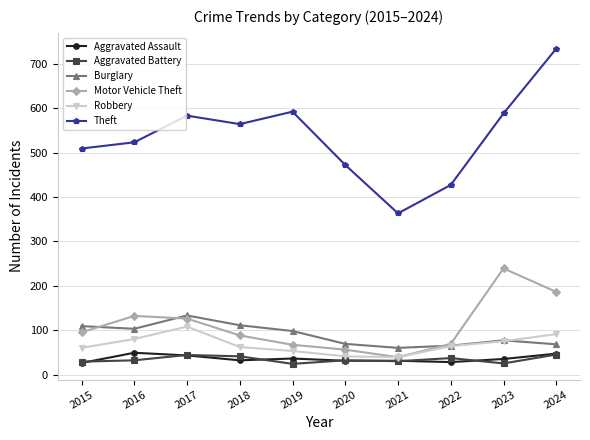

True or false: Theft and Robbery cross at least once.

False